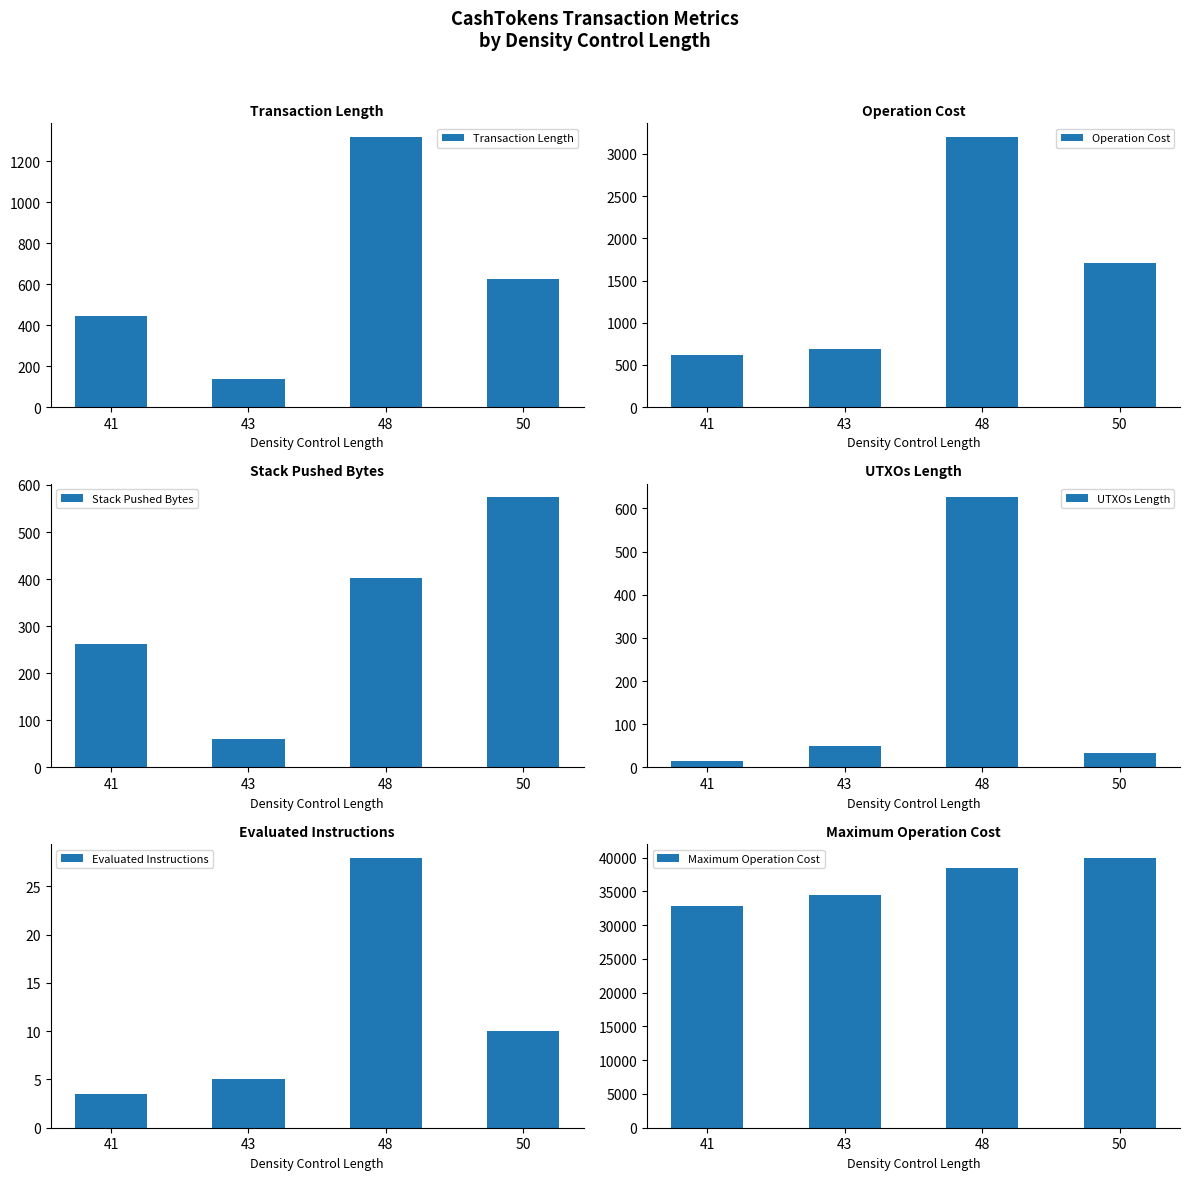

True or false: Maximum Operation Cost has a value of 32800.0 at 41.

True